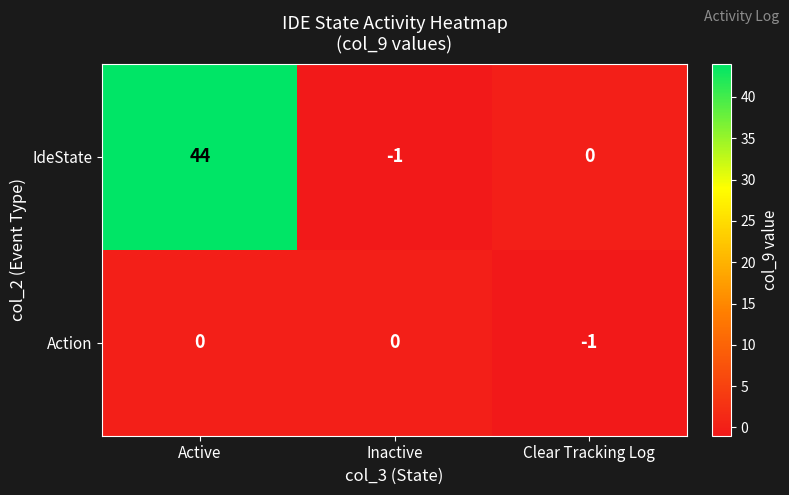

Count the number of categories in the chart.

3